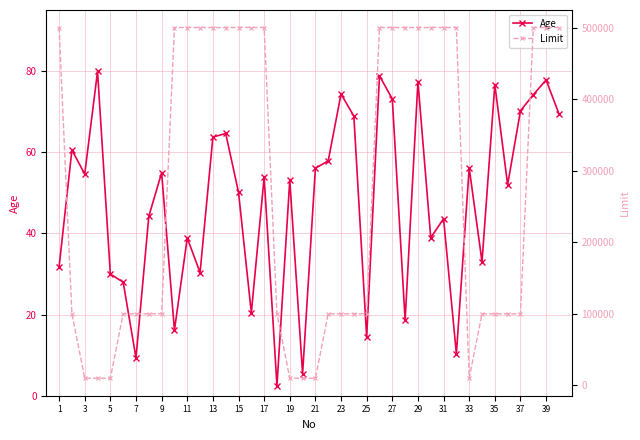

Is it true that Age equals 76.6 at 35?

True